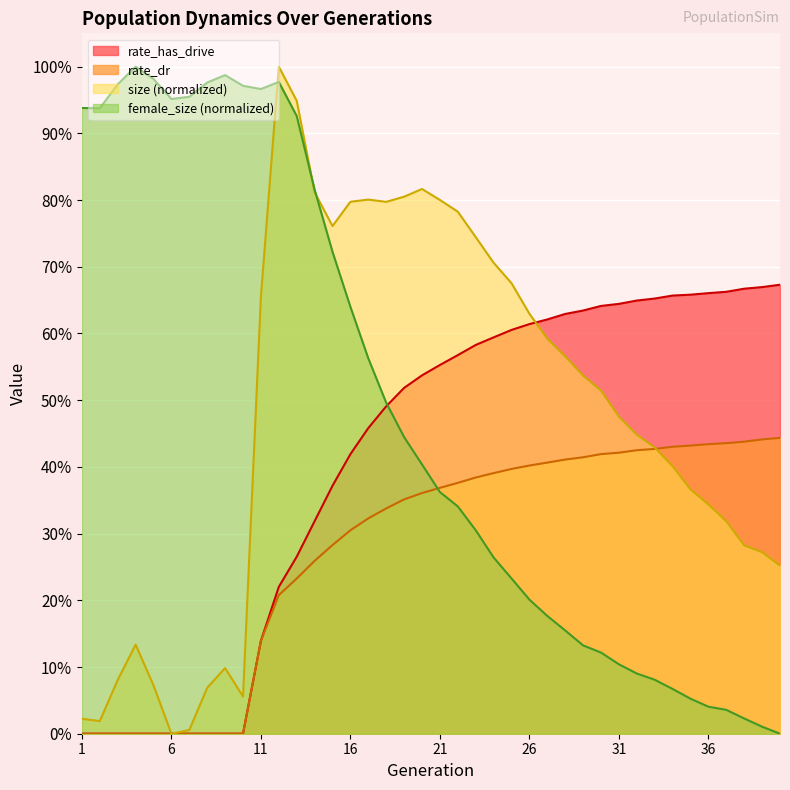

What is the value of the female_size point at the 10th from the left?

1.0